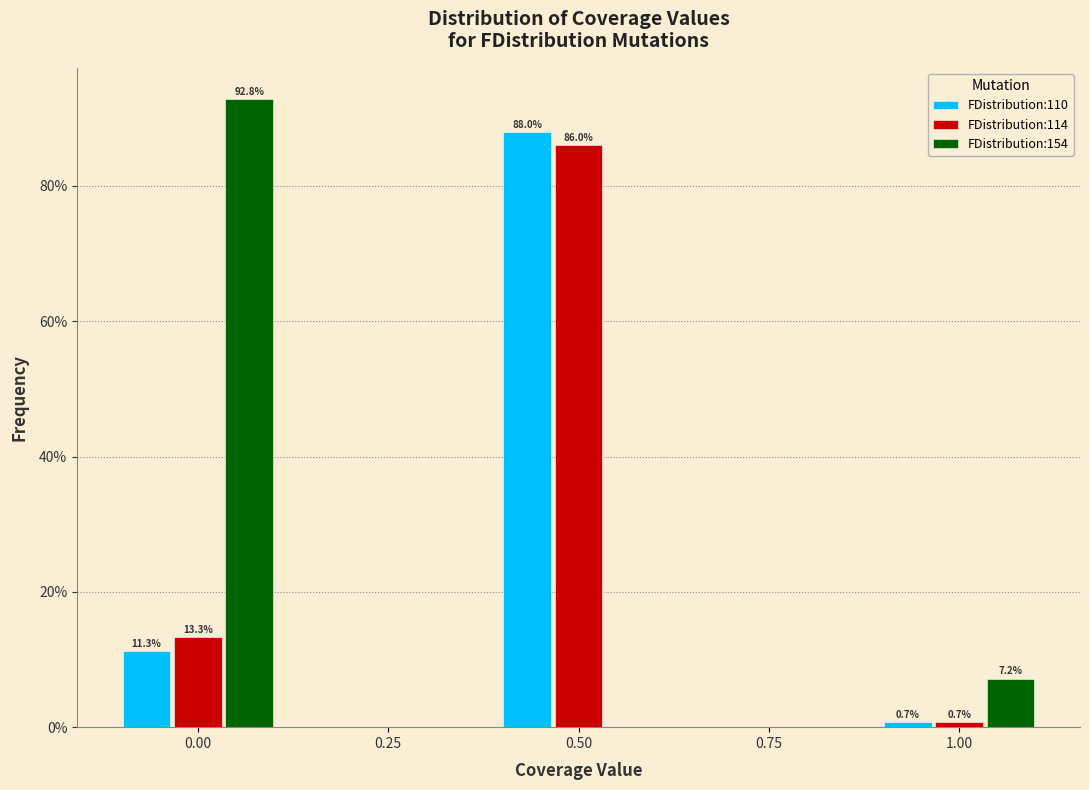

Reading right to left, transcribe all the data shown in this chart.

FDistribution:110: 1.00=0.7	0.75=0.0	0.50=88.0	0.25=0.0	0.00=11.3
FDistribution:114: 1.00=0.7	0.75=0.0	0.50=86.0	0.25=0.0	0.00=13.3
FDistribution:154: 1.00=7.2	0.75=0.0	0.50=0.0	0.25=0.0	0.00=92.8